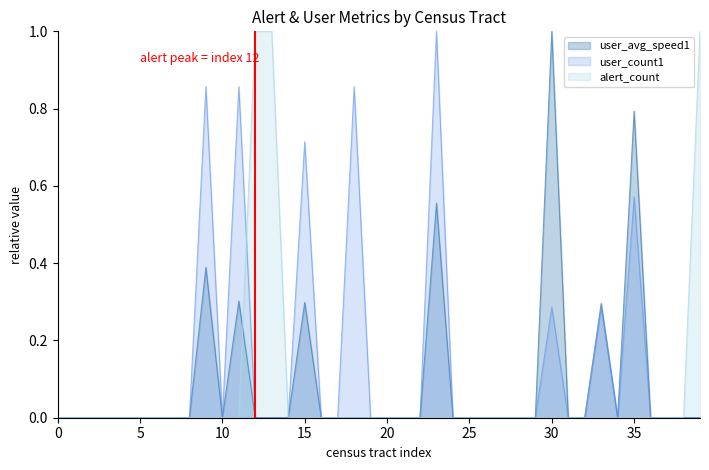

List the series in order of their peak value, lowest first.

alert_count, user_count1, user_avg_speed1